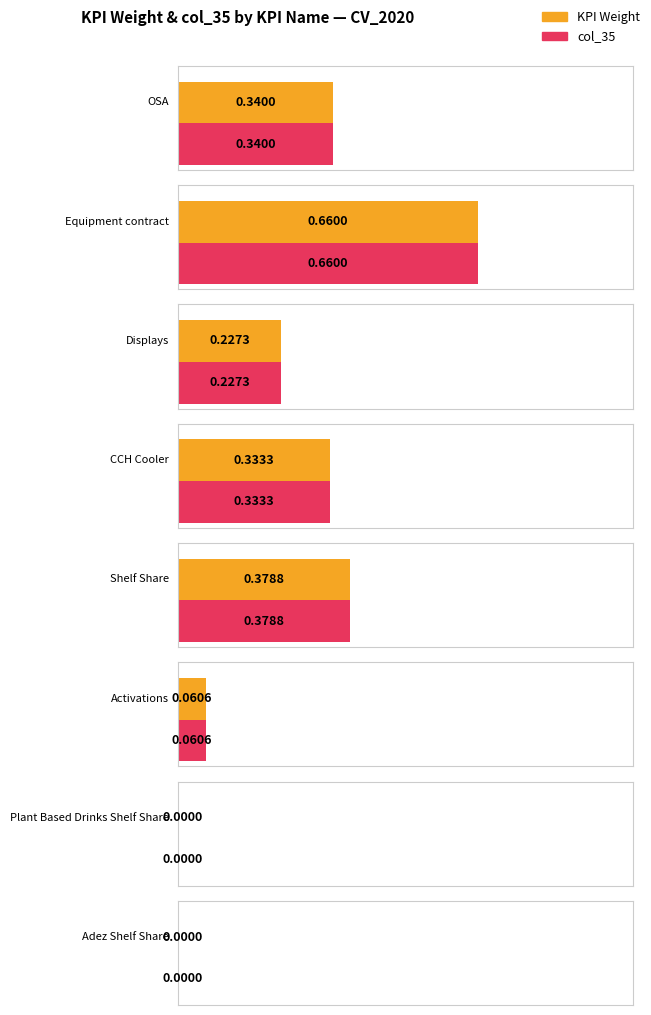

Does the chart contain any negative values?

No